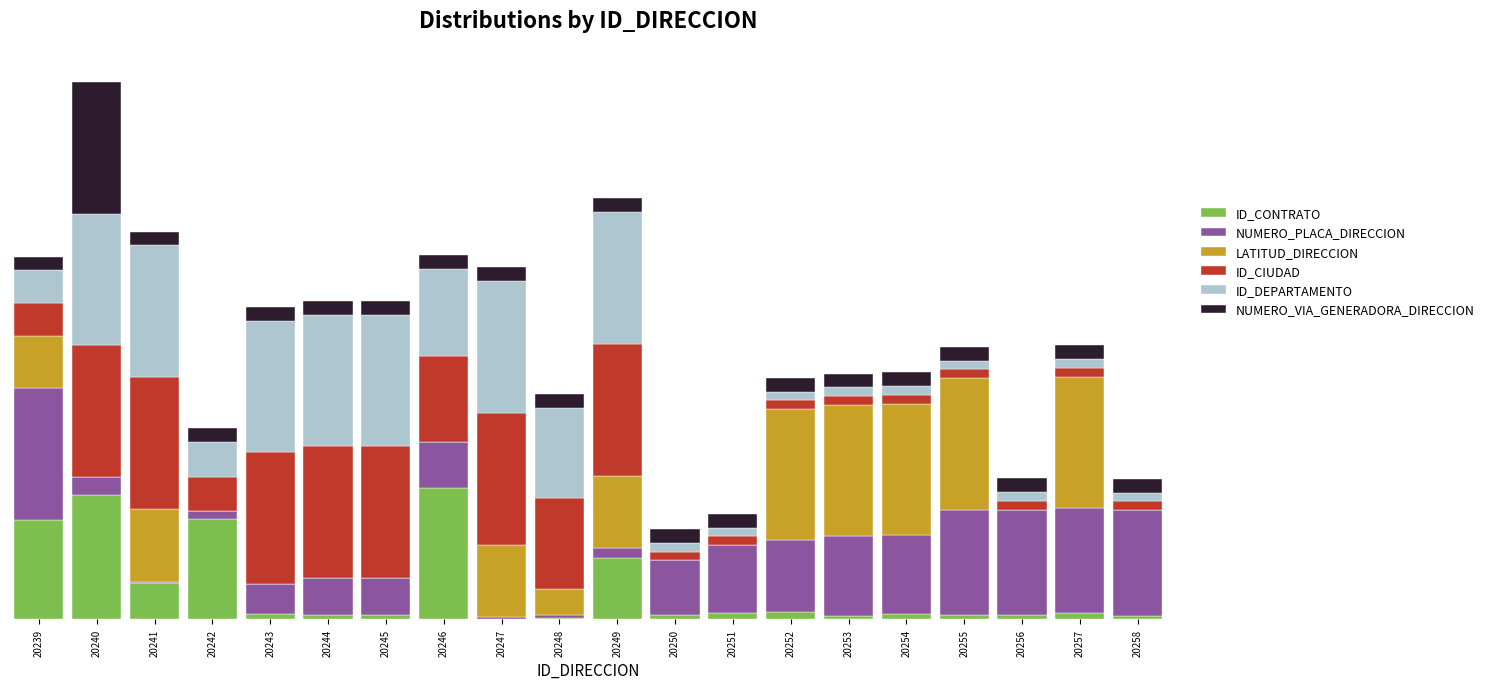

What are all the series names shown in the legend?

ID_CONTRATO, NUMERO_PLACA_DIRECCION, LATITUD_DIRECCION, ID_CIUDAD, ID_DEPARTAMENTO, NUMERO_VIA_GENERADORA_DIRECCION